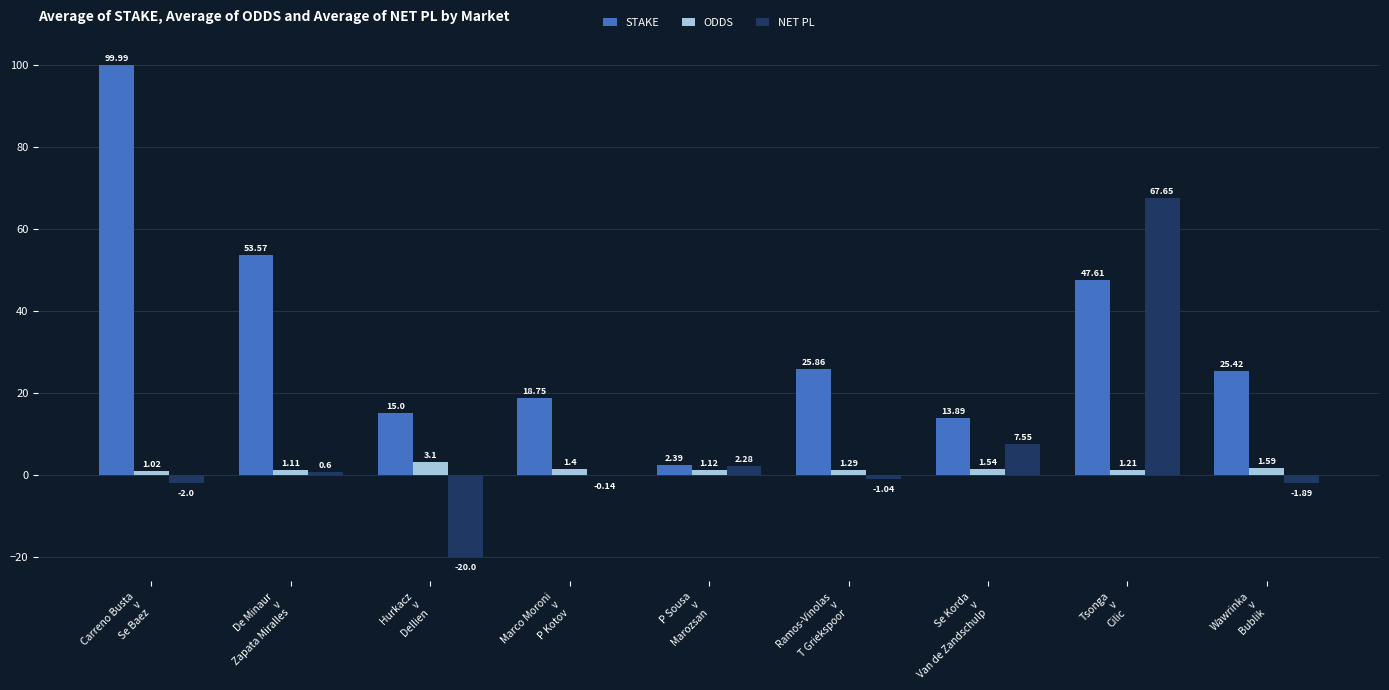

The value of STAKE at Carreno Busta
v
Se Baez is 100.0. True or false?

True